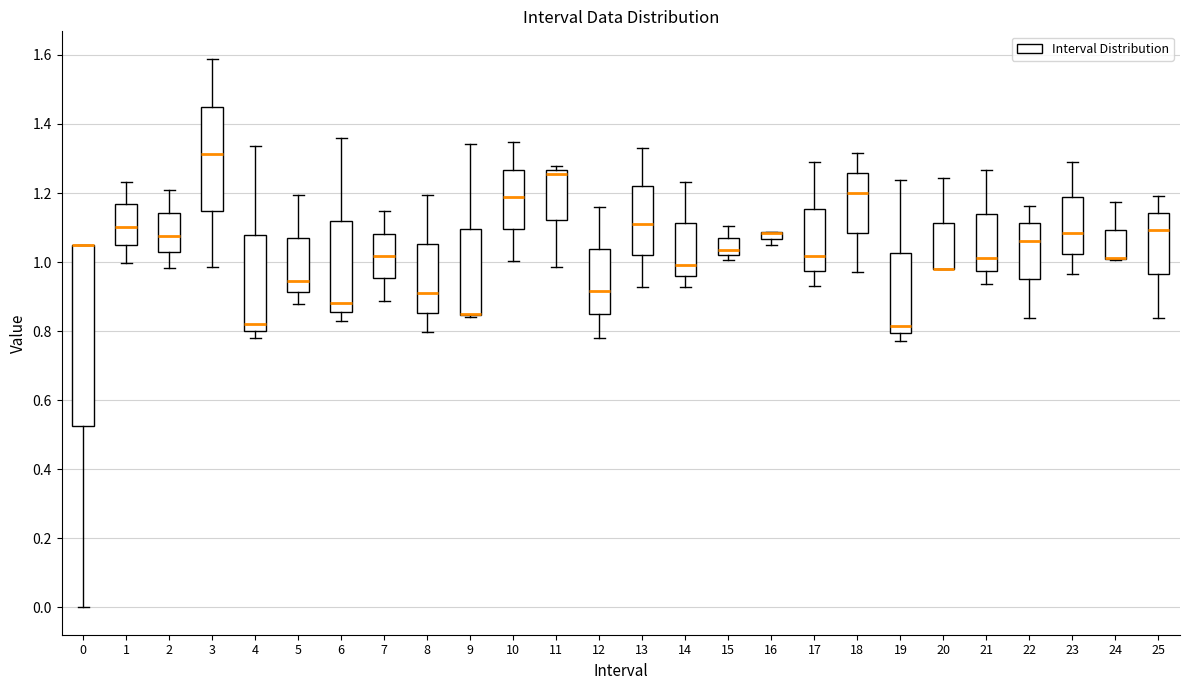

Where is the lower edge of the box at x = 0 on the y-axis? The values are not printed on the chart, so give them approximately, as read against the axis.

0.52